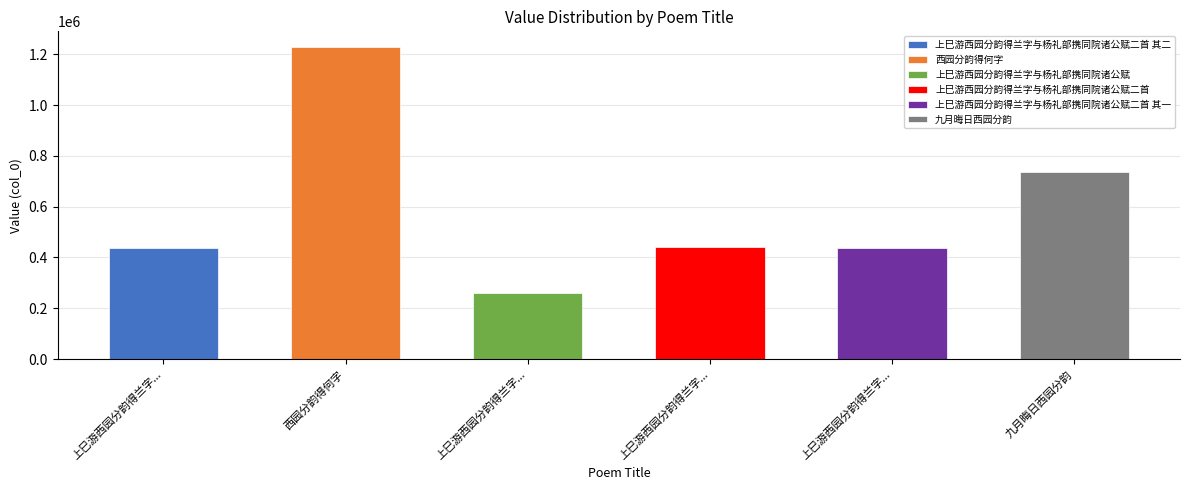

Approximately how many times larger is the value at 上巳游西园分韵得兰字与杨礼部携同院诸公赋二首 其二 compared to 上巳游西园分韵得兰字与杨礼部携同院诸公赋二首?

1.0